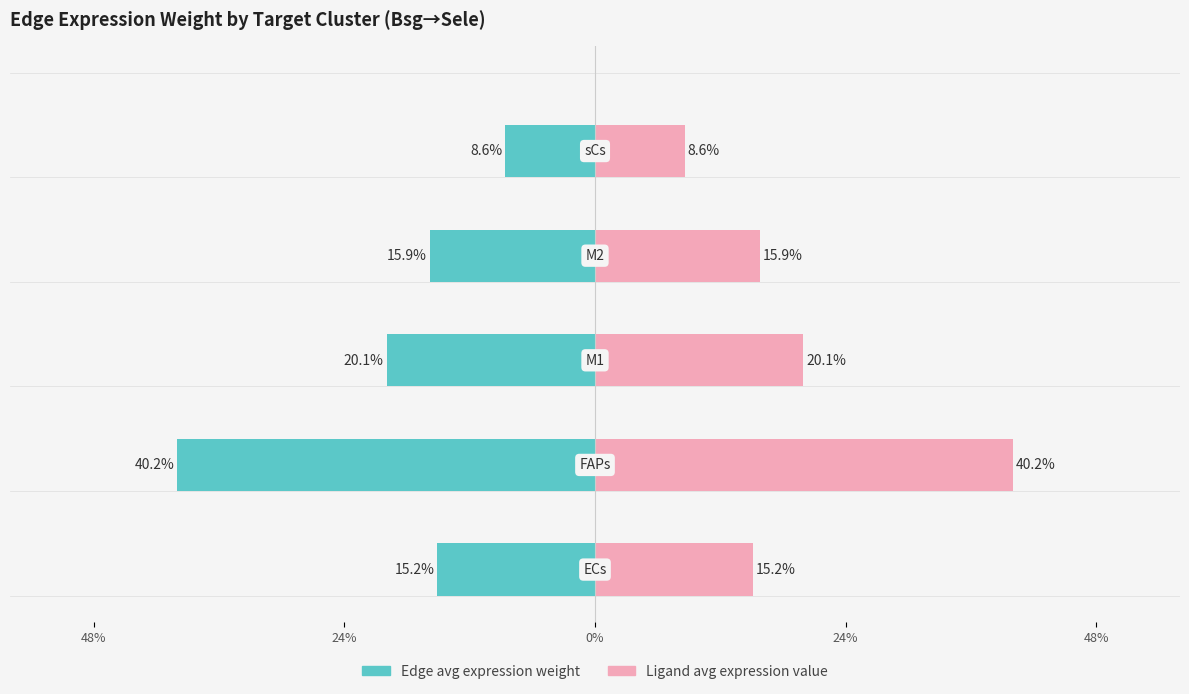

Count the number of data series in this chart.

2